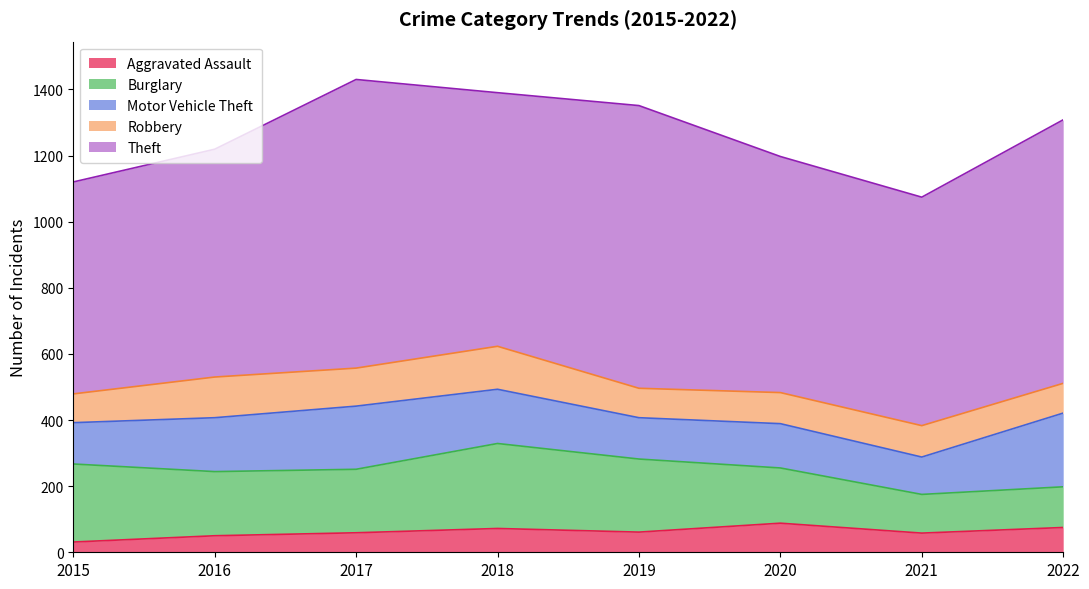

True or false: Robbery and Aggravated Assault cross at least once.

False